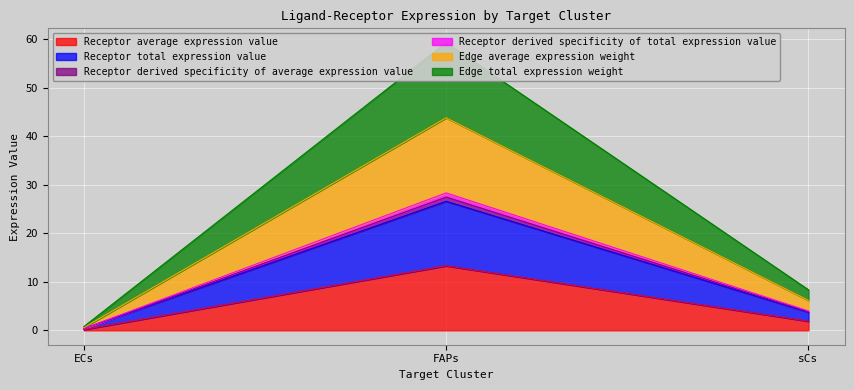

At how many categories does at least one series exceed 44?

1